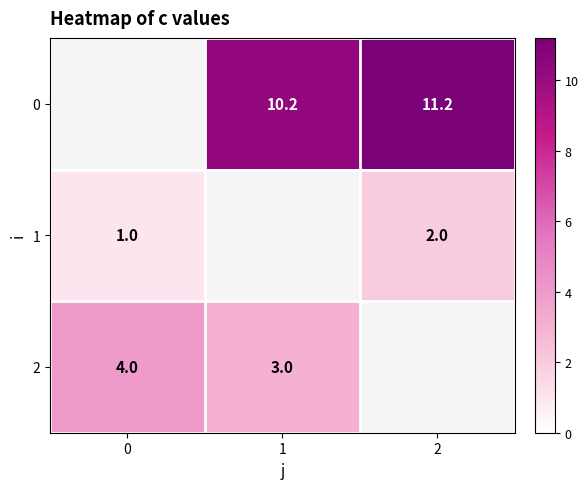

True or false: row_2 has a value of 4.0 at 0.

True